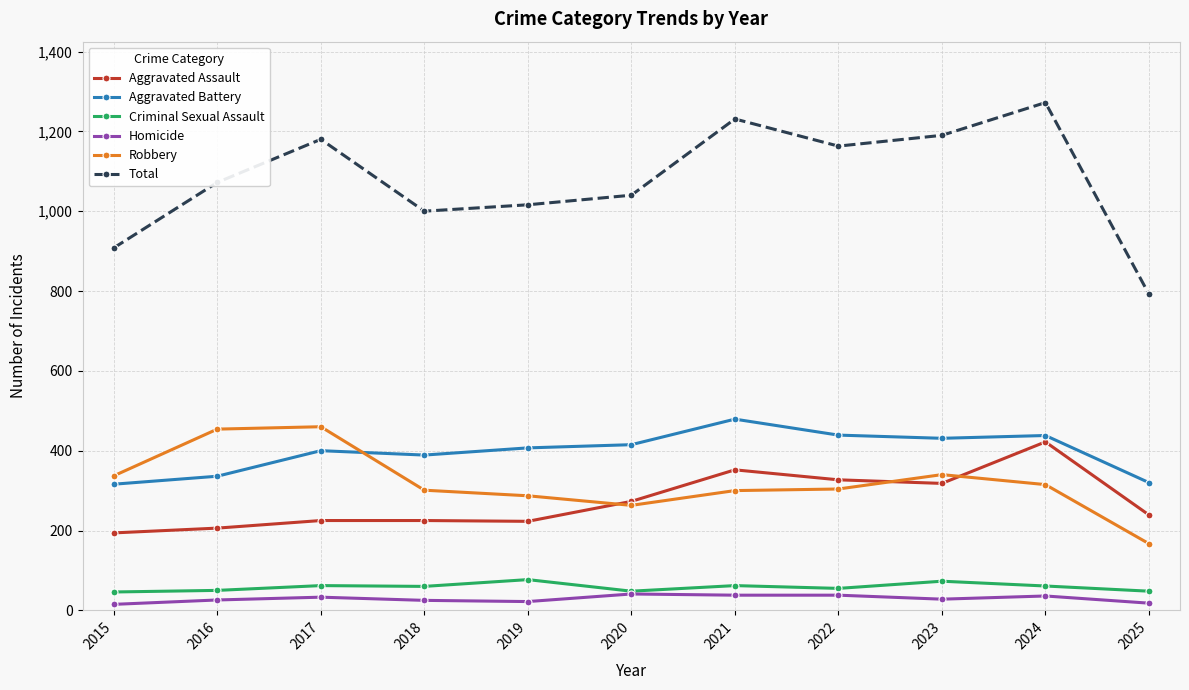

At which category is the sum across all series the highest?

2024